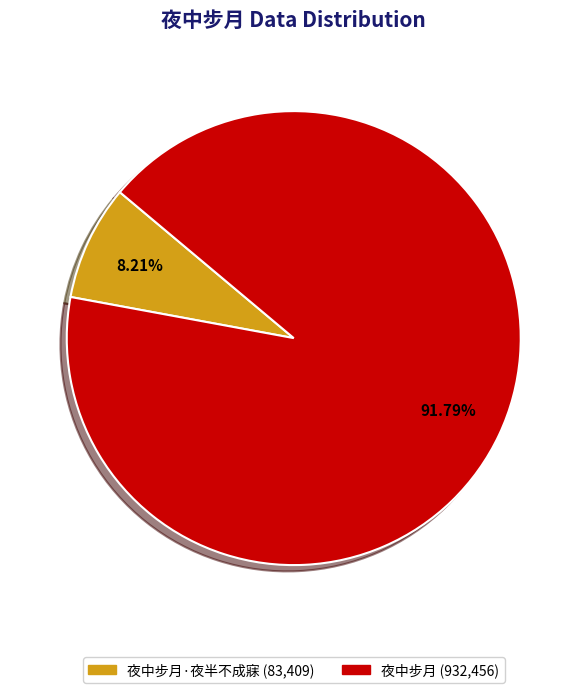

Is there a majority slice in this chart?

Yes